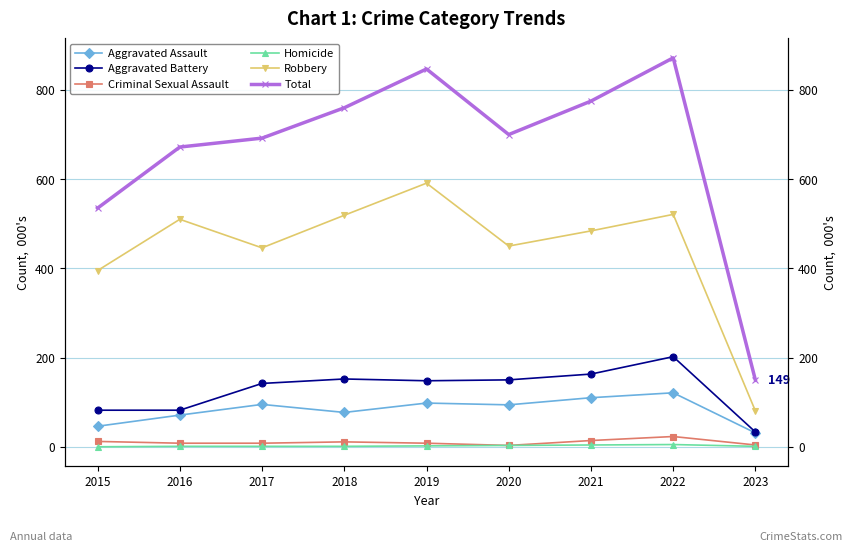

What is the value of the Aggravated Assault point at the 7th from the left?

110